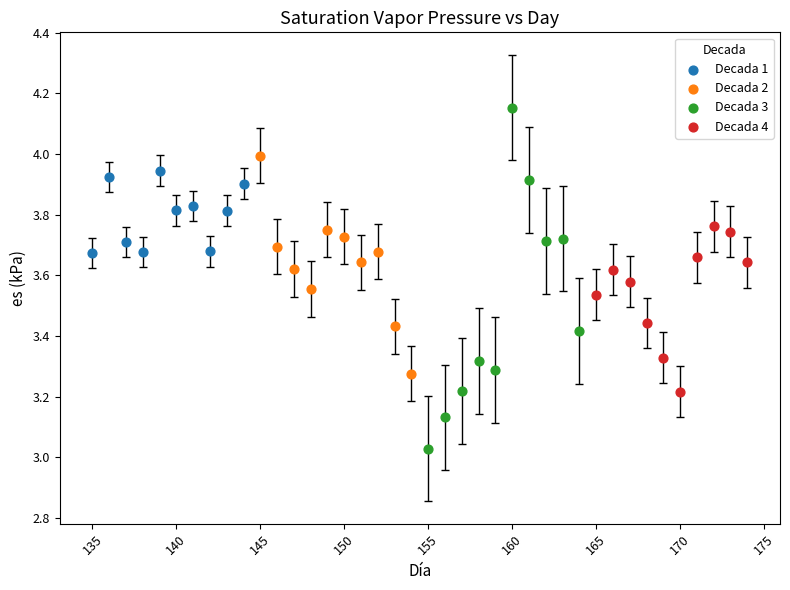

Which series has the widest spread of Y values?

Decada 3